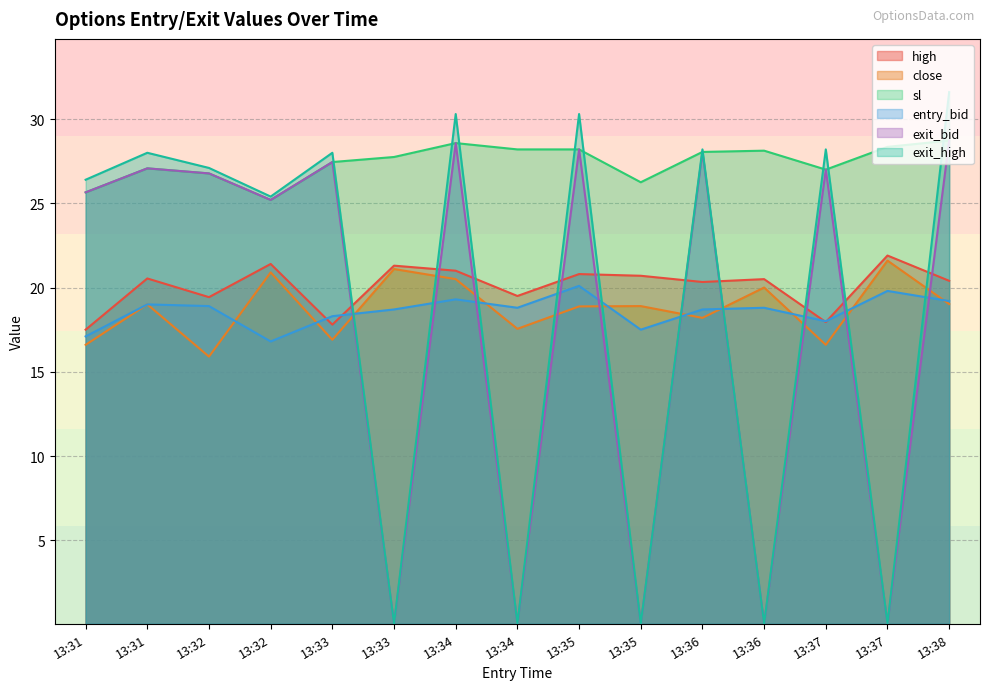

At which label does high first exceed 20?

13:31